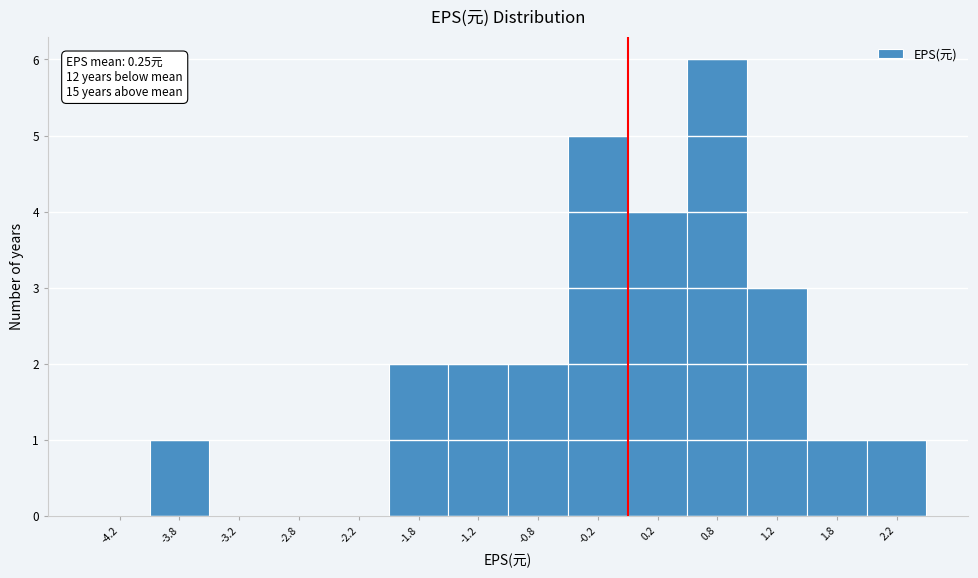

Reading right to left, extract all data points from this chart.

2.2=1	1.8=1	1.2=3	0.8=6	0.2=4	-0.2=5	-0.8=2	-1.2=2	-1.8=2	-2.2=0	-2.8=0	-3.2=0	-3.8=1	-4.2=0